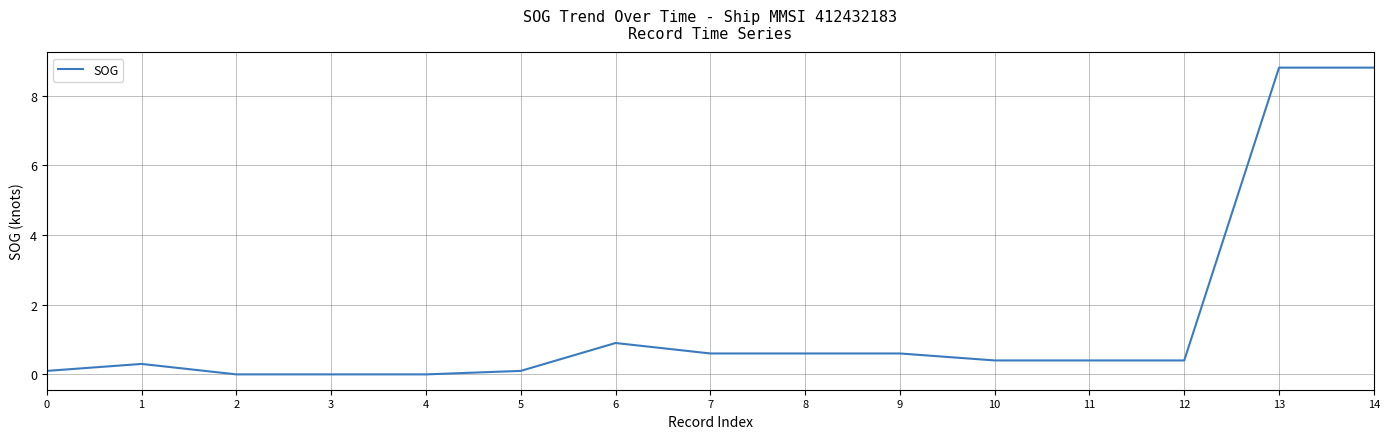

How many lines are shown in the chart?

1